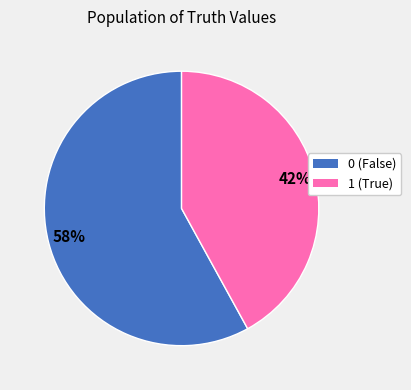

Is there any slice that represents more than half of the pie?

Yes